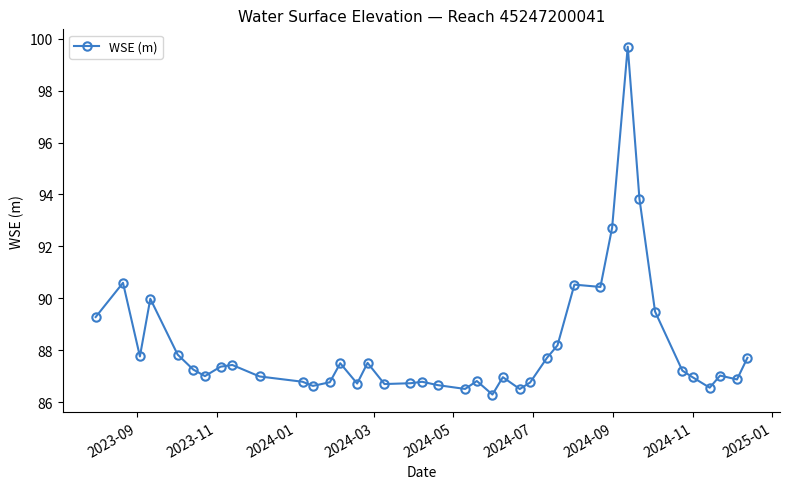

What is the greatest value displayed?

99.7